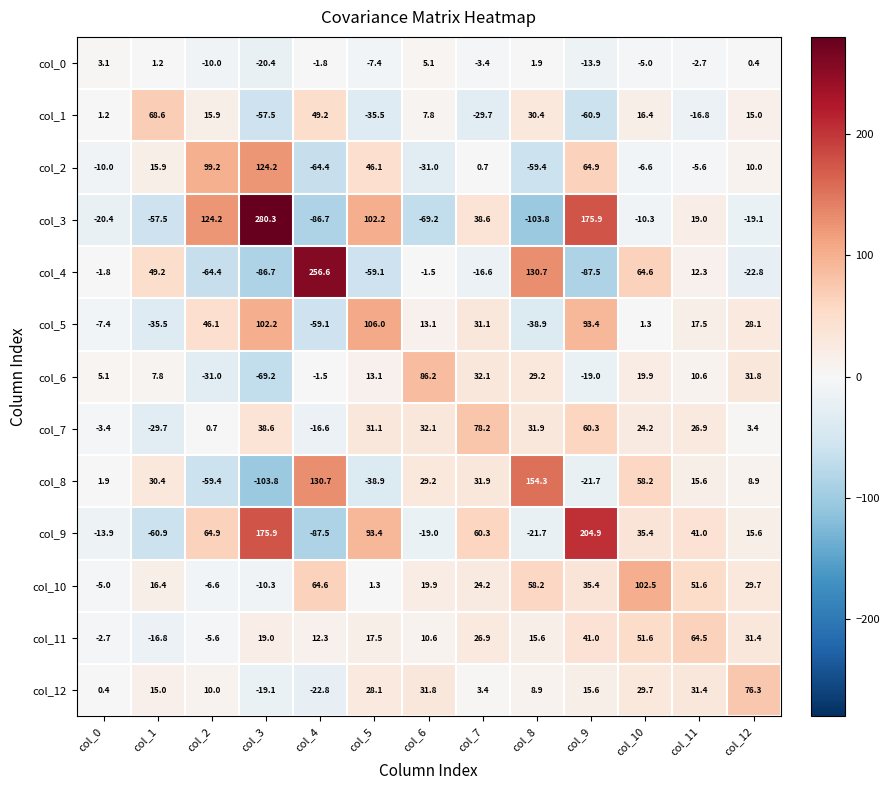

What is the spread (max minus min) of values at col_9?

292.4